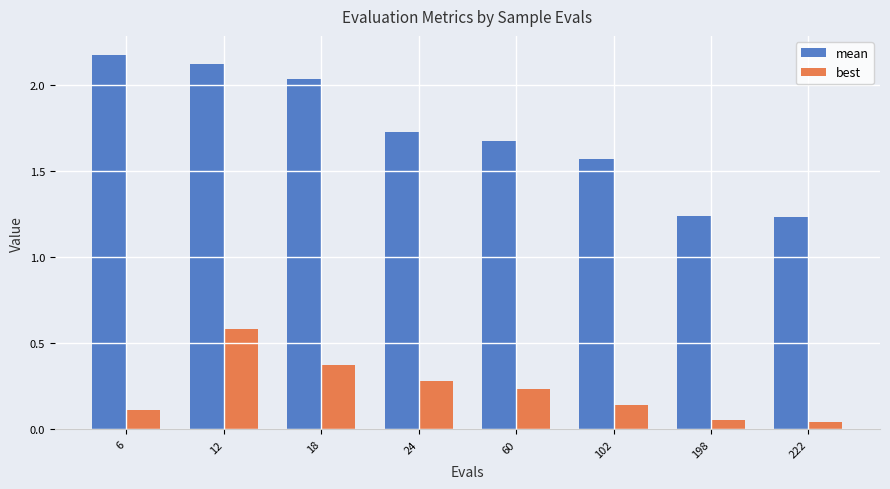

What is the highest value of the best series?

0.6